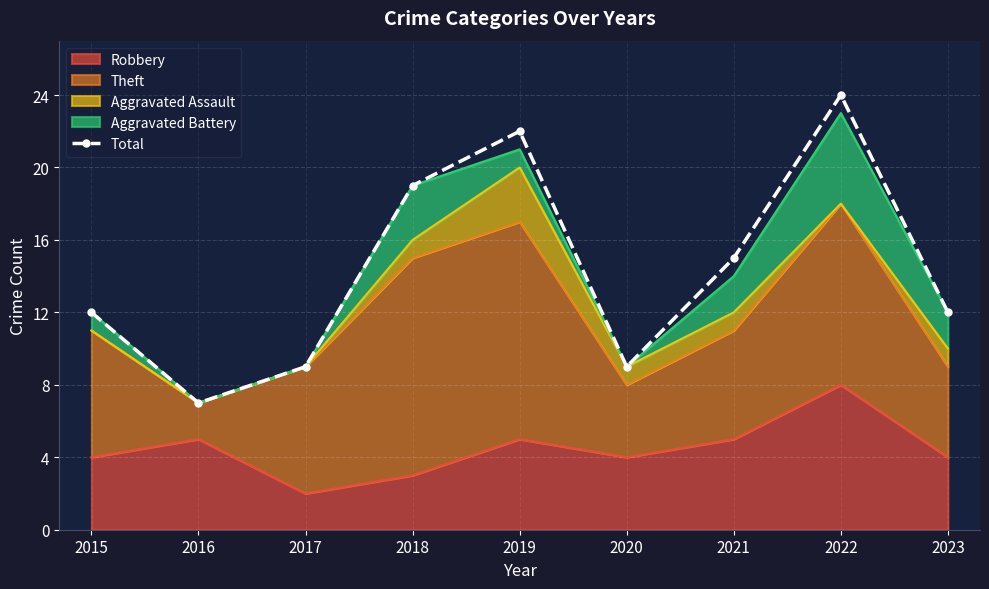

Is it true that the value at 2019 is 15?

False